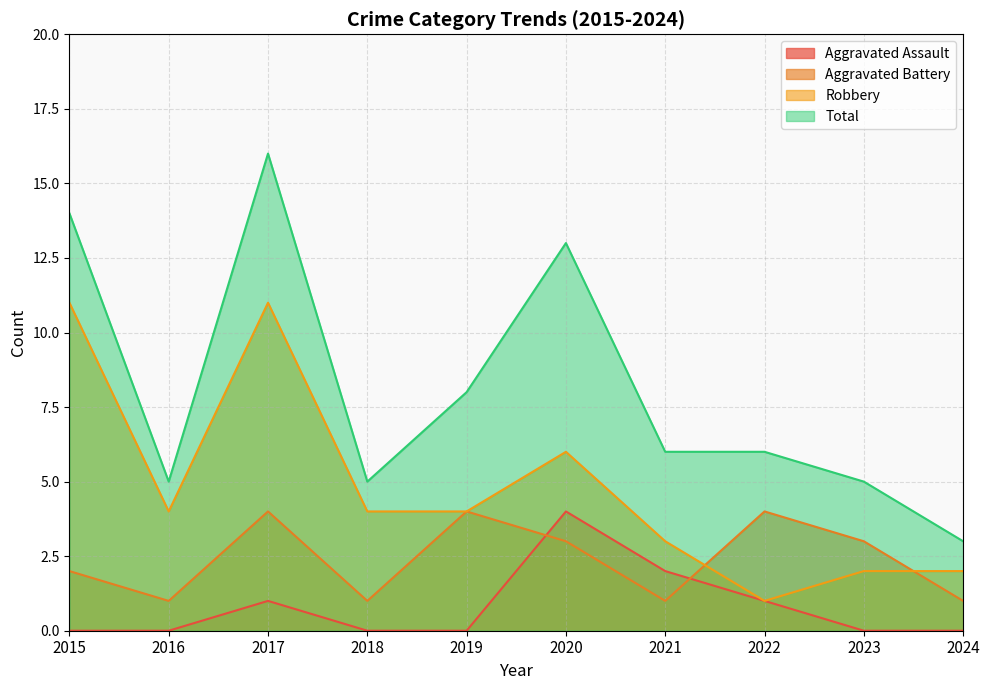

True or false: Aggravated Assault has more than 1 interior local peaks.

True